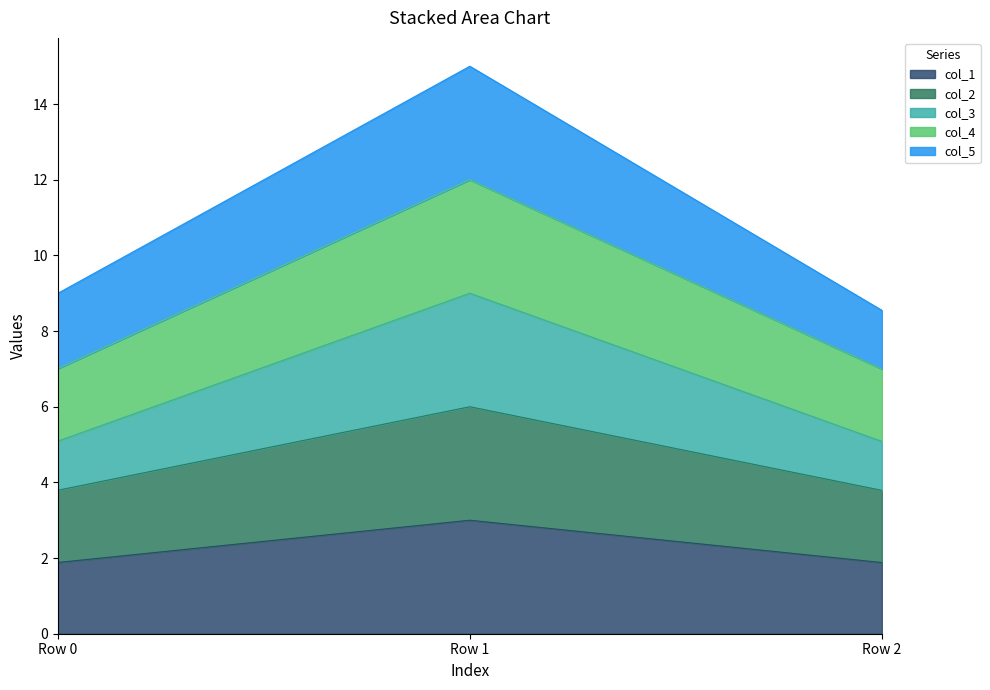

Is it true that col_3 equals 11.4 at Row 0?

False